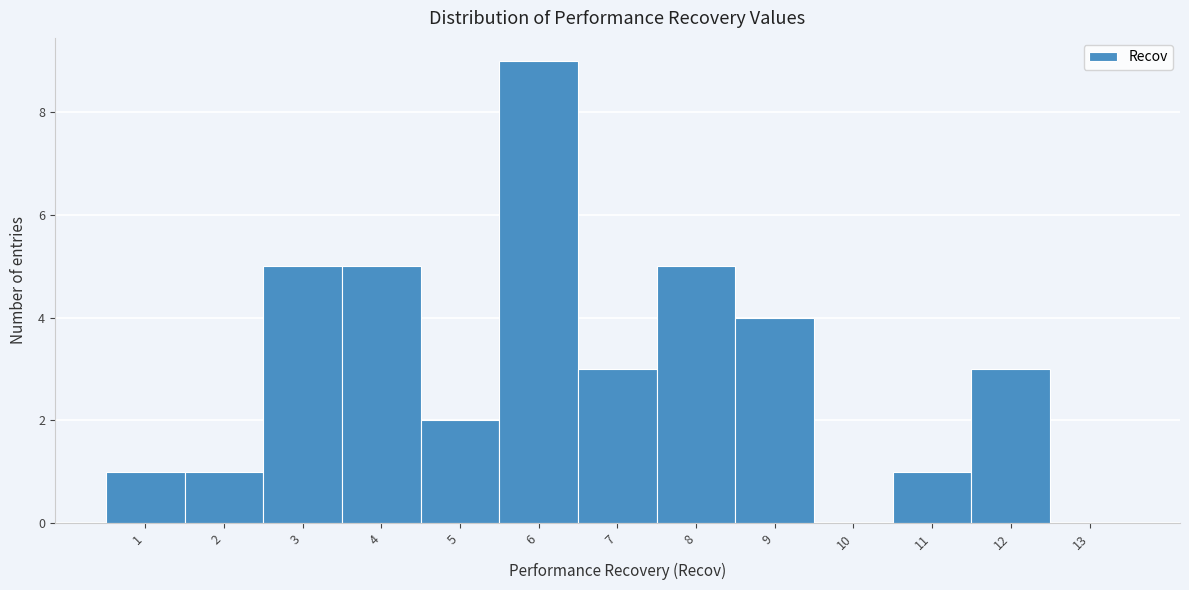

How tall is the bar that spans 0.5 to 1.5 on the x-axis? The values are not printed on the chart, so give them approximately, as read against the axis.

1